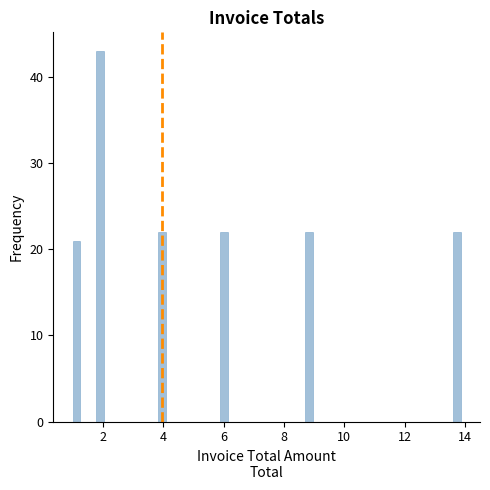

Read against the x-axis, roughly where is the centre of the tallest bar?

1.8